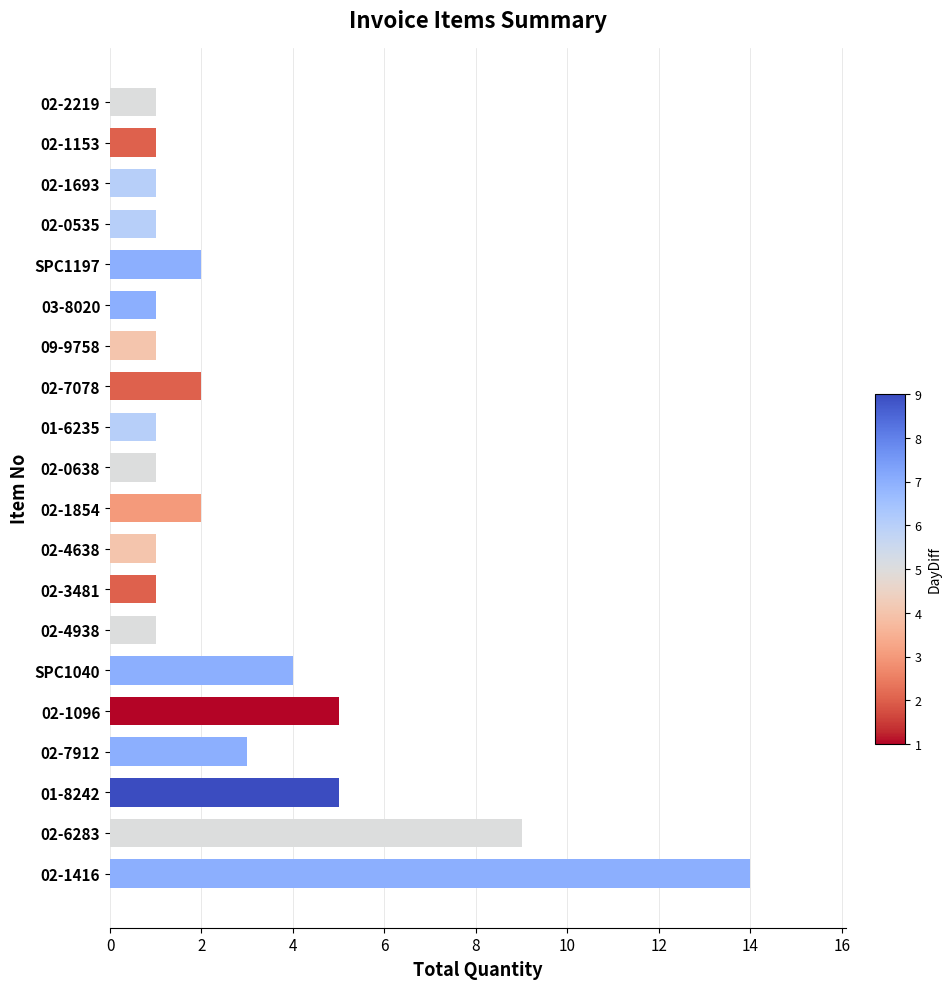

The chart shows a value of 1 at 02-3481. True or false?

True